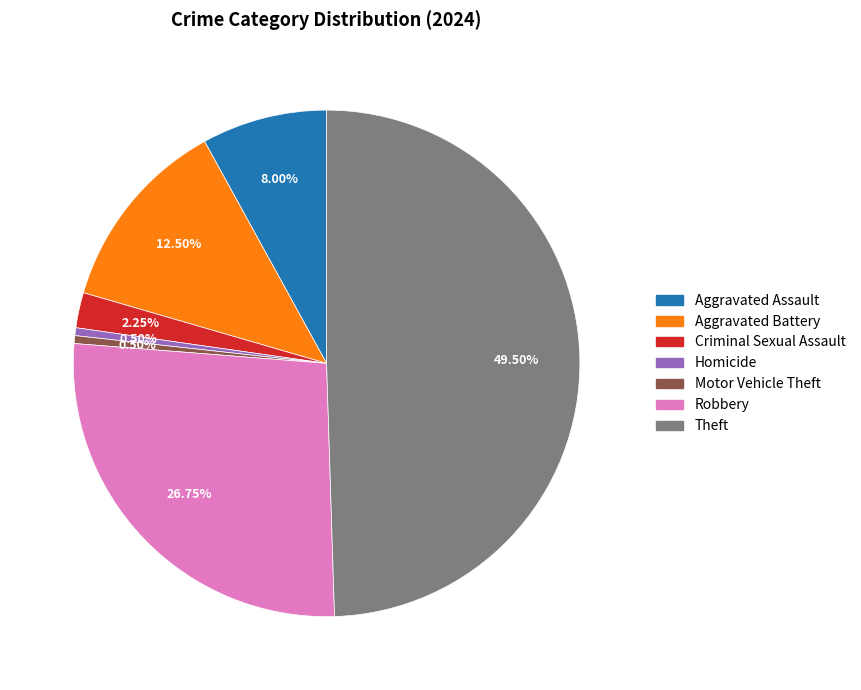

Is Homicide the majority of the pie?

No